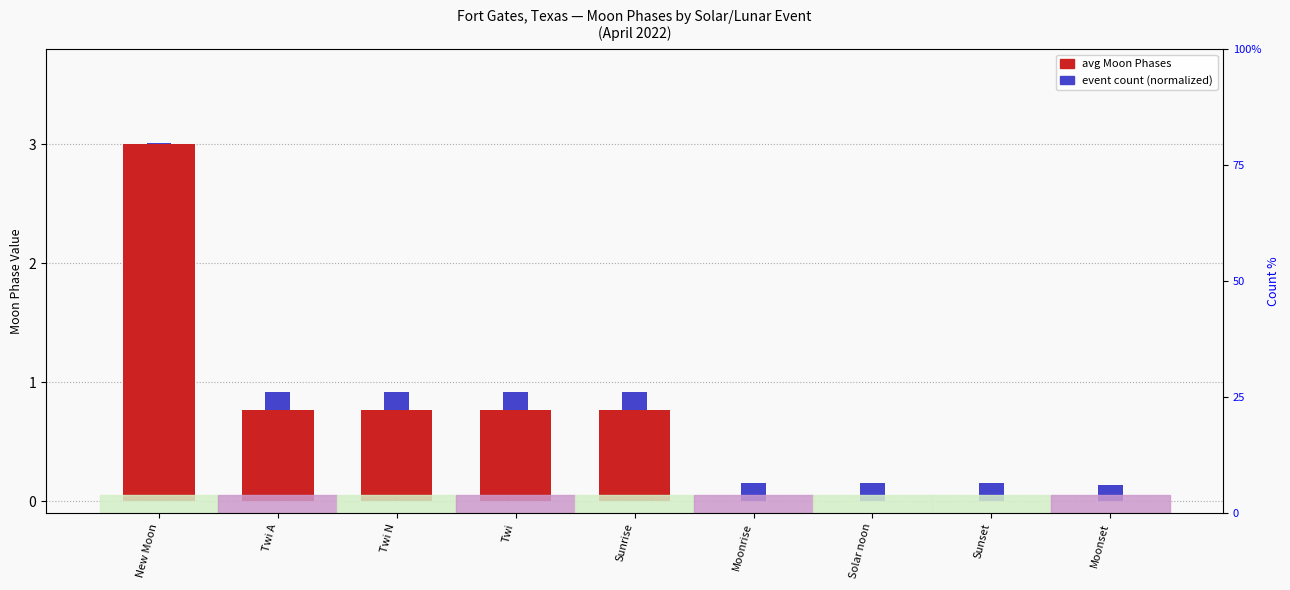

Reading left to right, extract all data points from this chart.

avg Moon Phases: New Moon=3.0	Twi A=0.8	Twi N=0.8	Twi=0.8	Sunrise=0.8	Moonrise=0.0	Solar noon=0.0	Sunset=0.0	Moonset=0.0
event count (normalized): New Moon=0.0	Twi A=0.1	Twi N=0.1	Twi=0.1	Sunrise=0.1	Moonrise=0.1	Solar noon=0.1	Sunset=0.1	Moonset=0.1